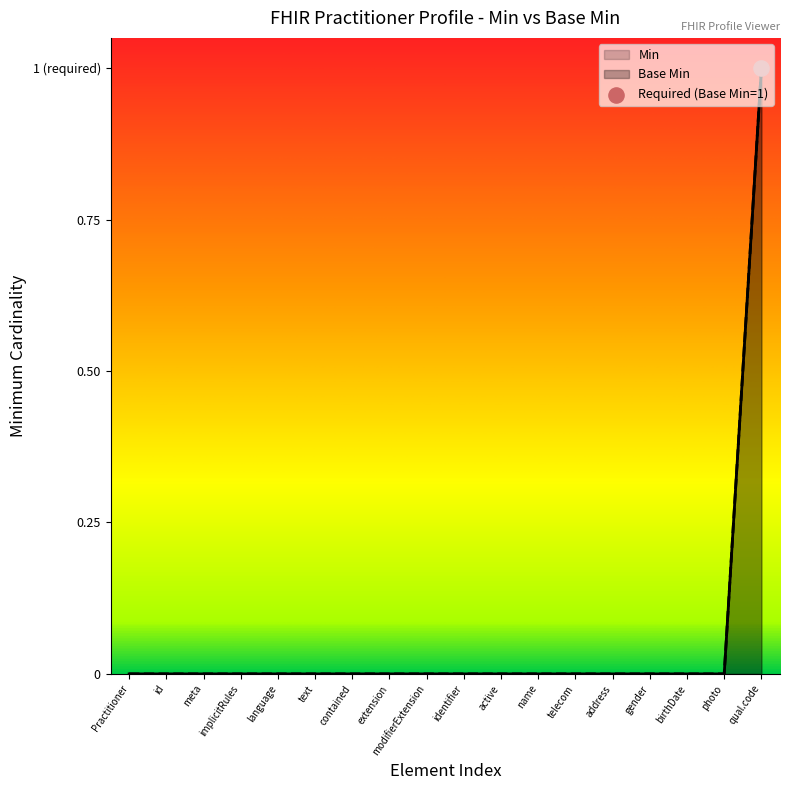

Between implicitRules and photo, which is larger?

implicitRules